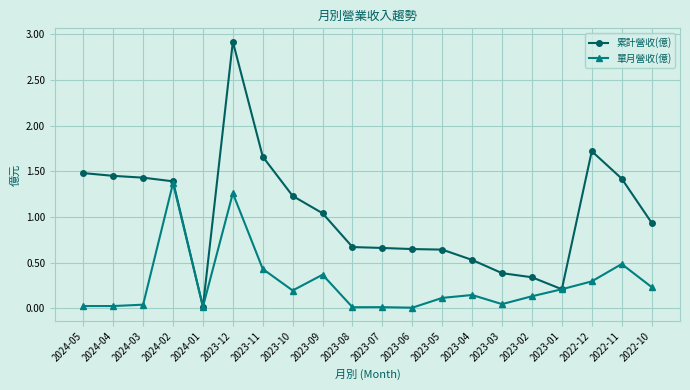

Is it true that 單月營收(億) equals 0.2 at 2022-10?

True